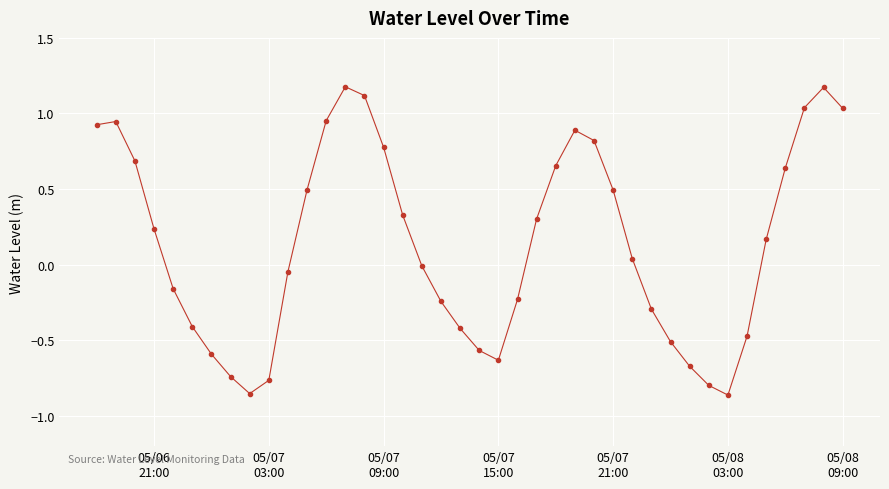

What is the difference between the maximum and minimum values?

2.0